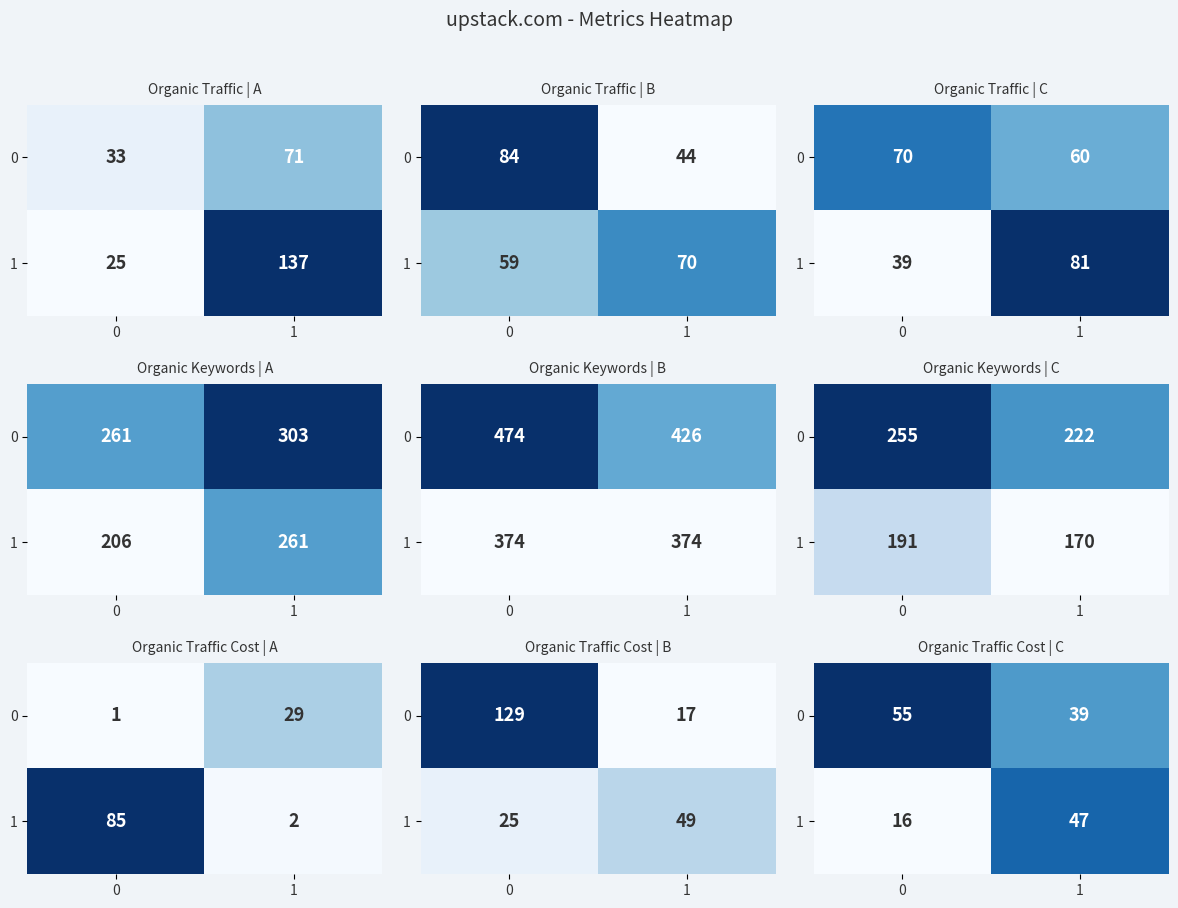

The 0 series shows 88 at 0. True or false?

False